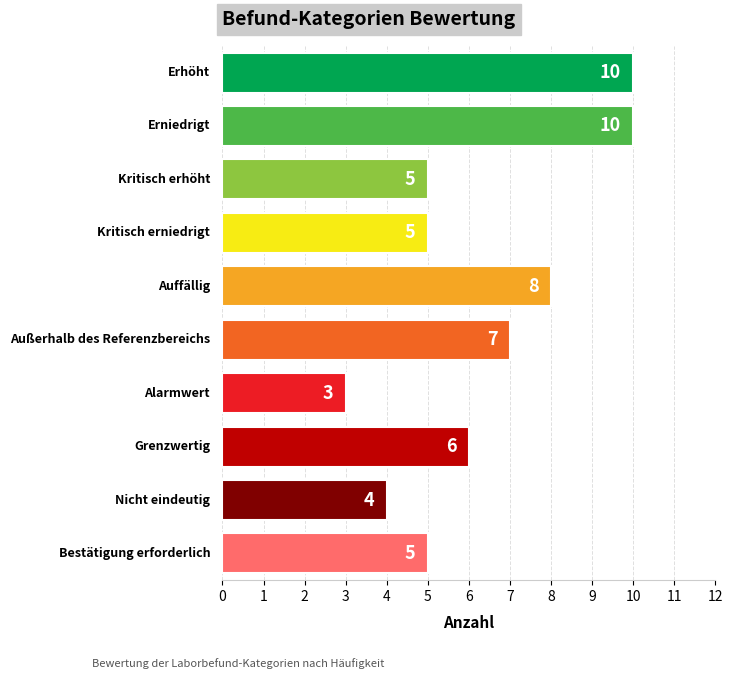

True or false: the data shows 4 at Nicht eindeutig.

True